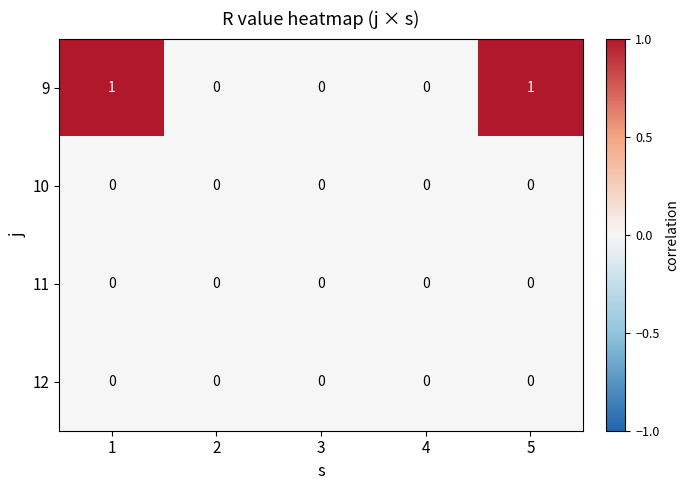

Which series has the largest total across all categories?

9